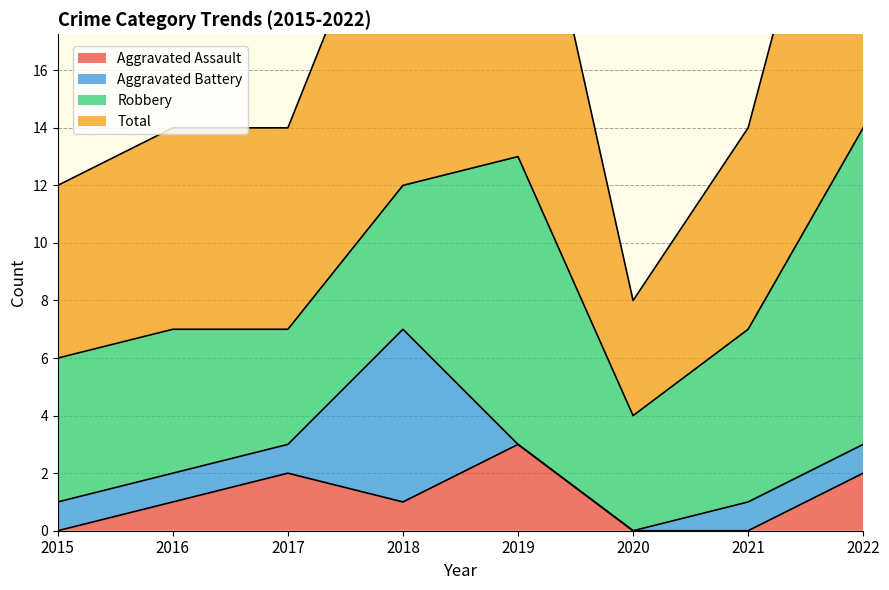

What is the average value of the Aggravated Assault series?

1